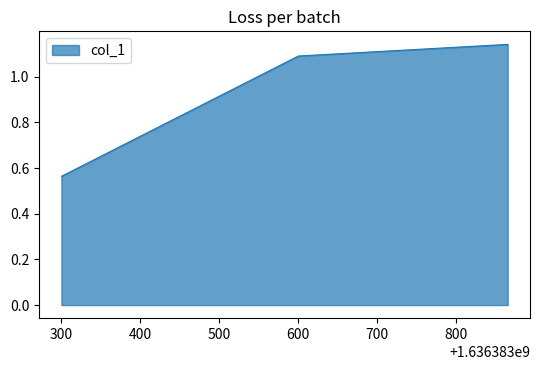

How many values are below 1?

1